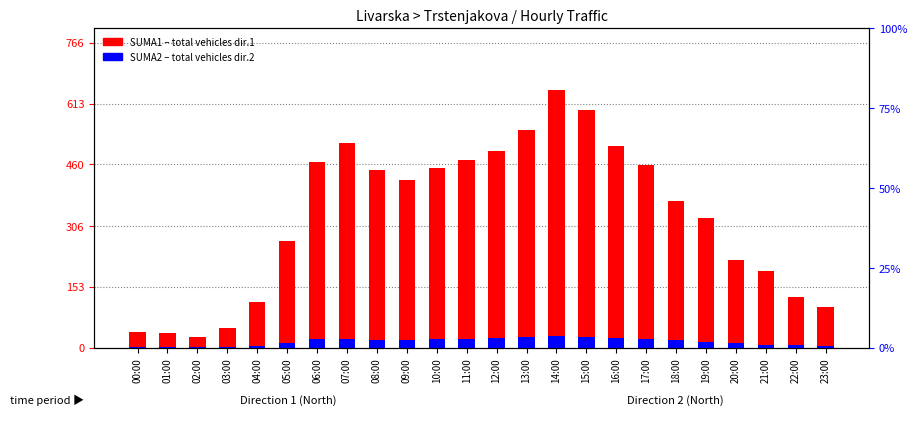

Reading left to right, what are all the values shown in this chart?

SUMA1 (Dir1 total): 00:00=38.0	01:00=37.0	02:00=26.0	03:00=49.0	04:00=114.0	05:00=268.0	06:00=467.0	07:00=513.0	08:00=445.0	09:00=420.0	10:00=452.0	11:00=472.0	12:00=494.0	13:00=546.0	14:00=647.0	15:00=597.0	16:00=506.0	17:00=459.0	18:00=369.0	19:00=326.0	20:00=221.0	21:00=191.0	22:00=127.0	23:00=103.0
SUMA2 (Dir2 scale): 00:00=1.4	01:00=0.7	02:00=0.9	03:00=1.0	04:00=3.8	05:00=11.6	06:00=20.4	07:00=21.8	08:00=18.4	09:00=19.0	10:00=21.2	11:00=20.7	12:00=23.0	13:00=25.6	14:00=27.9	15:00=25.6	16:00=22.8	17:00=21.0	18:00=18.9	19:00=14.0	20:00=10.2	21:00=7.1	22:00=6.0	23:00=4.0